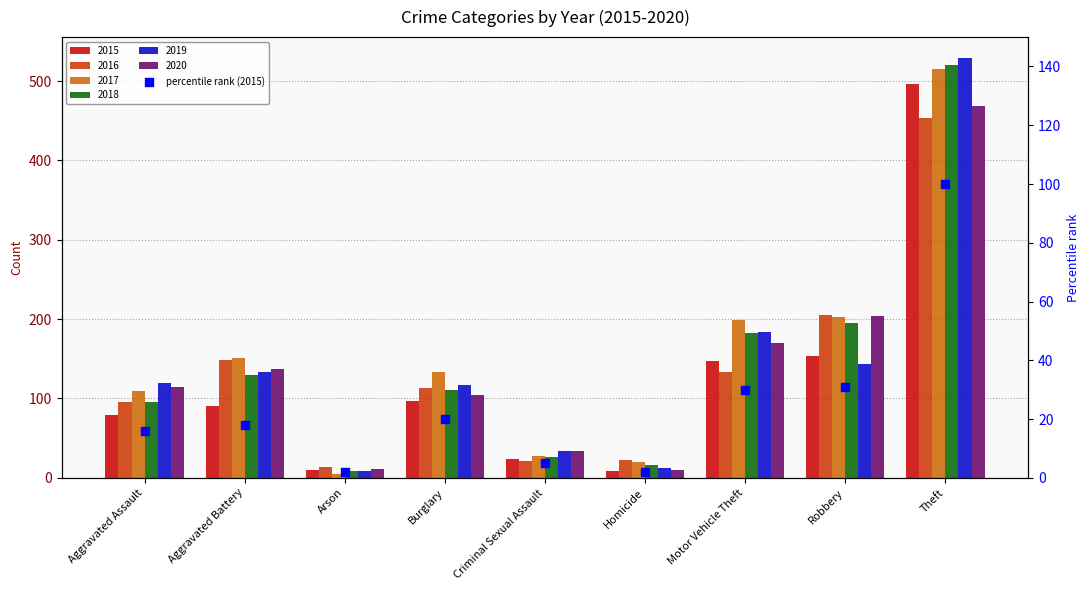

Between Motor Vehicle Theft and Robbery, which is larger?

Robbery